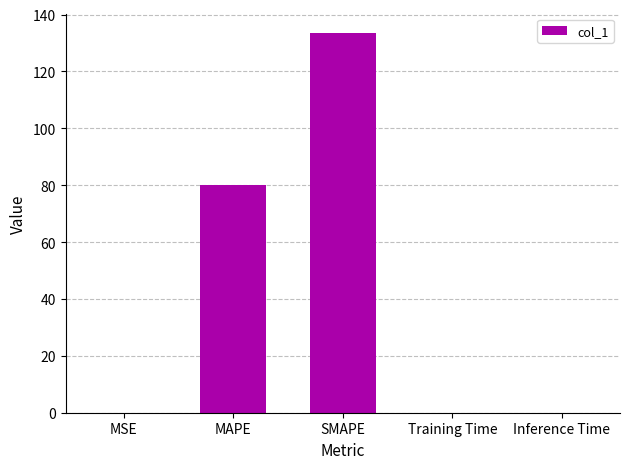

Which has a higher value, MAPE or Inference Time?

MAPE